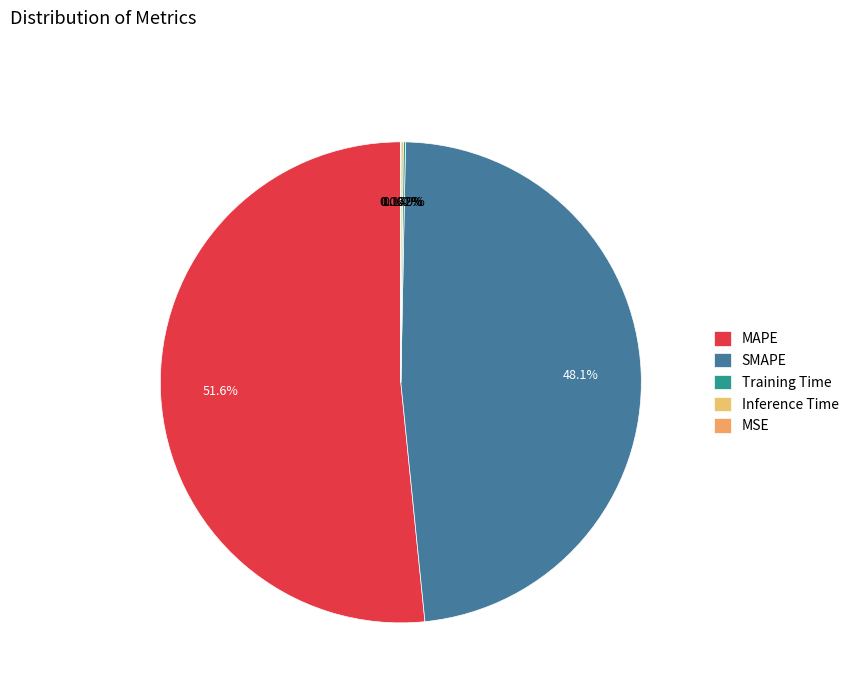

Which slice is the largest?

MAPE